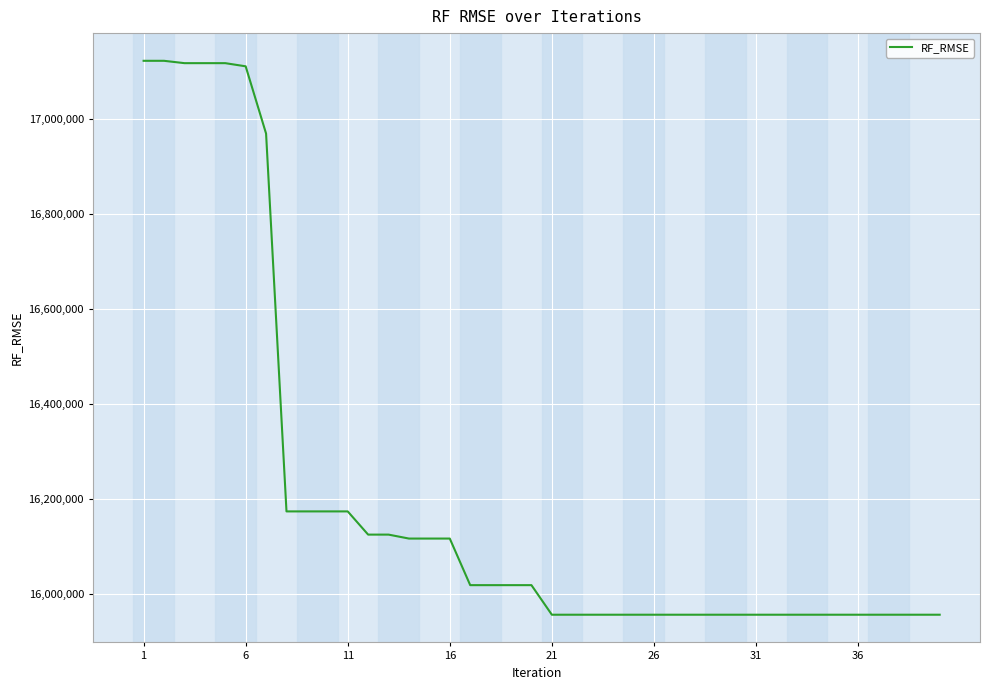

What is the difference between the maximum and minimum values?

1166288.3